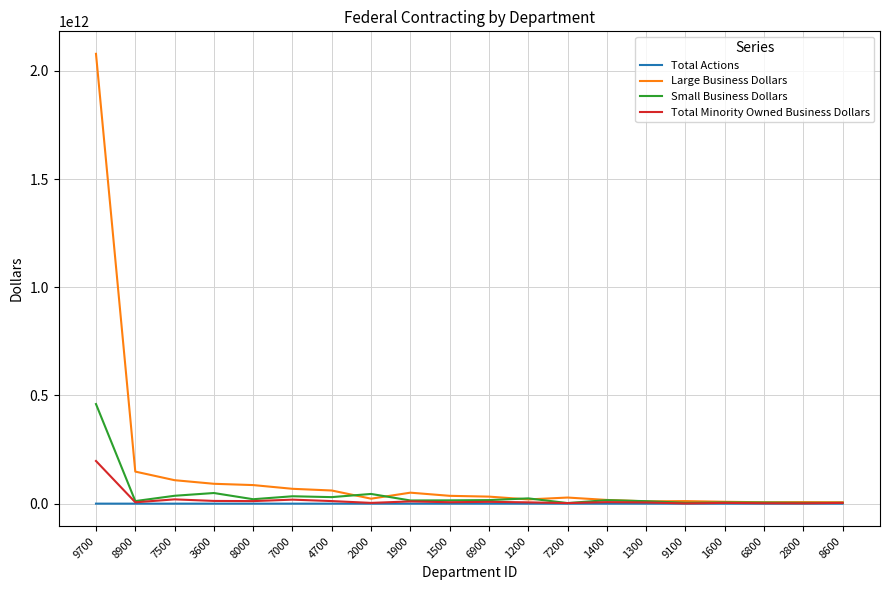

Which series has the widest spread of values?

Large Business Dollars